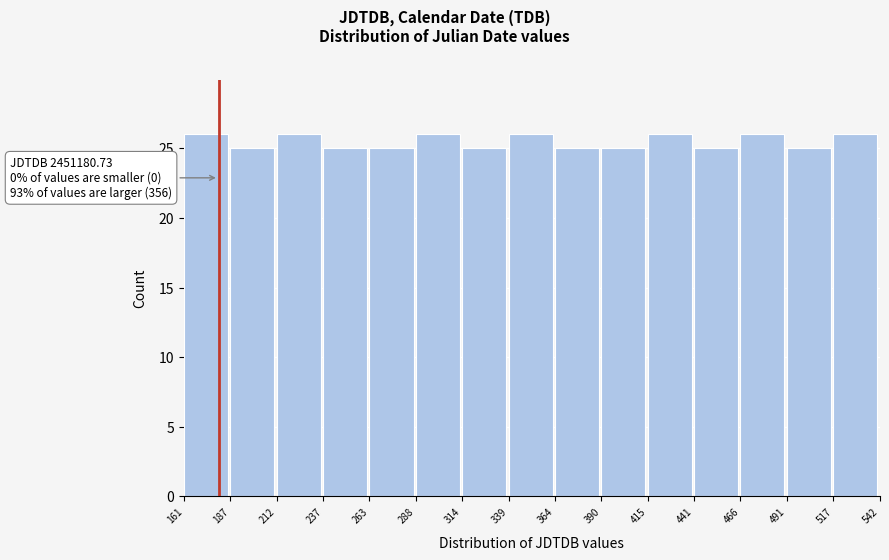

Reading left to right, what are all the values shown in this chart?

26	25	26	25	25	26	25	26	25	25	26	25	26	25	26